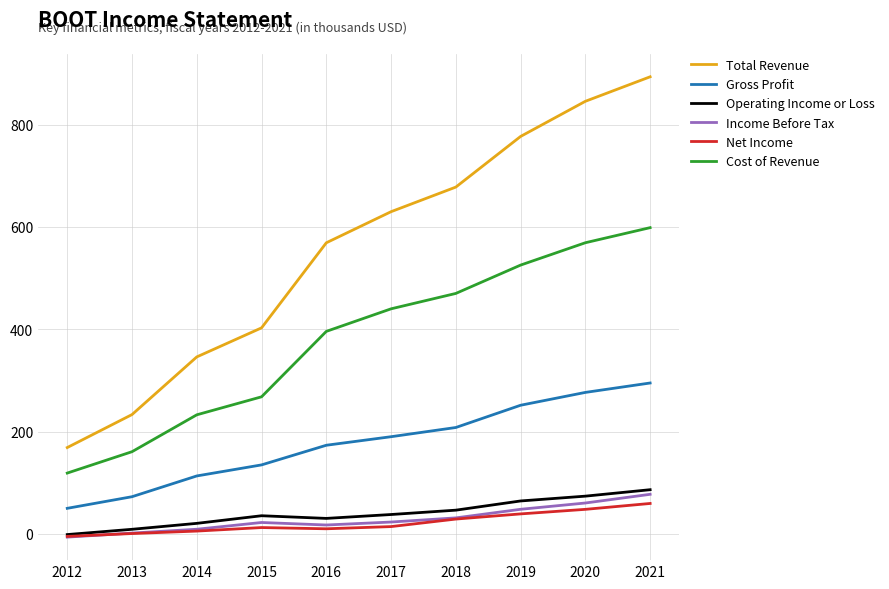

What is the approximate value of Cost of Revenue at 2013?

160.6